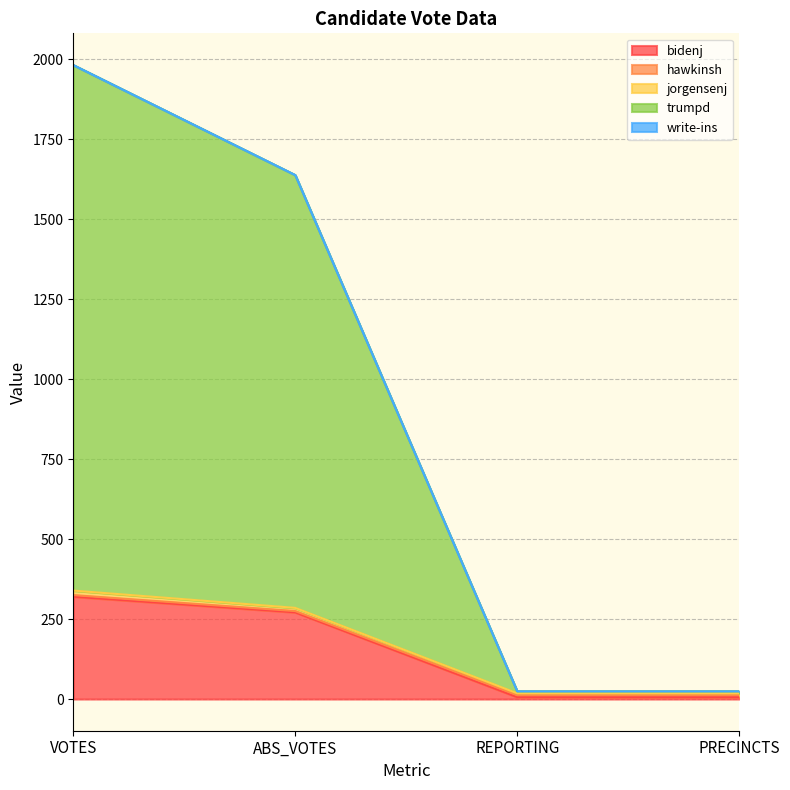

At which category is the sum across all series the highest?

VOTES